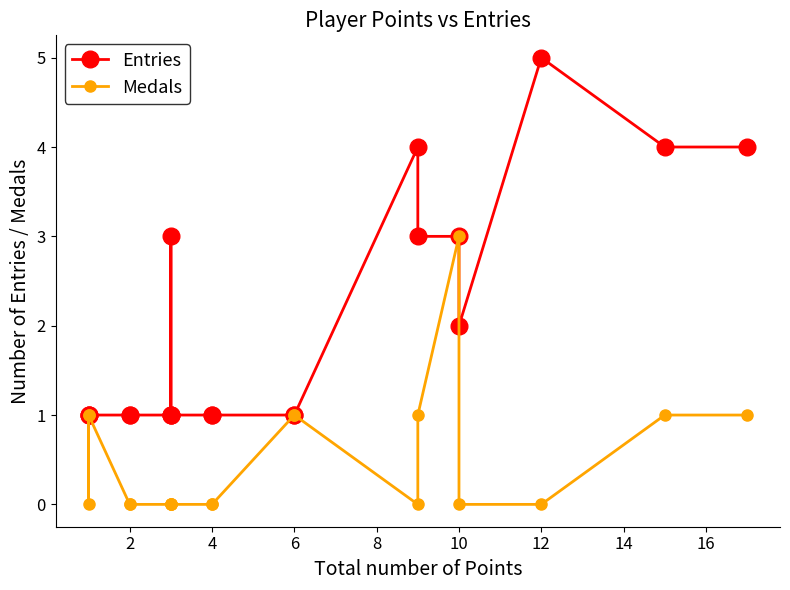

Does the chart display data point markers on the line(s)?

Yes